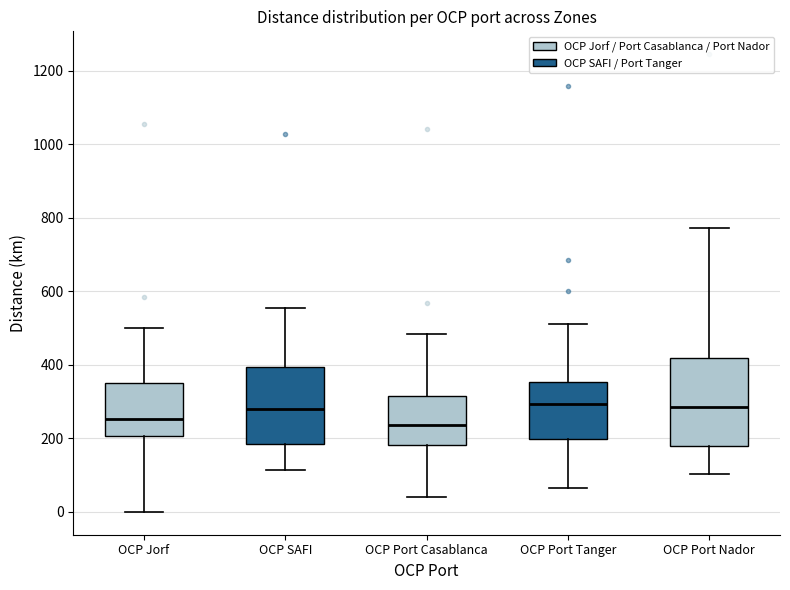

Where is the lower edge of the box for OCP Port Tanger on the y-axis? The values are not printed on the chart, so give them approximately, as read against the axis.

200